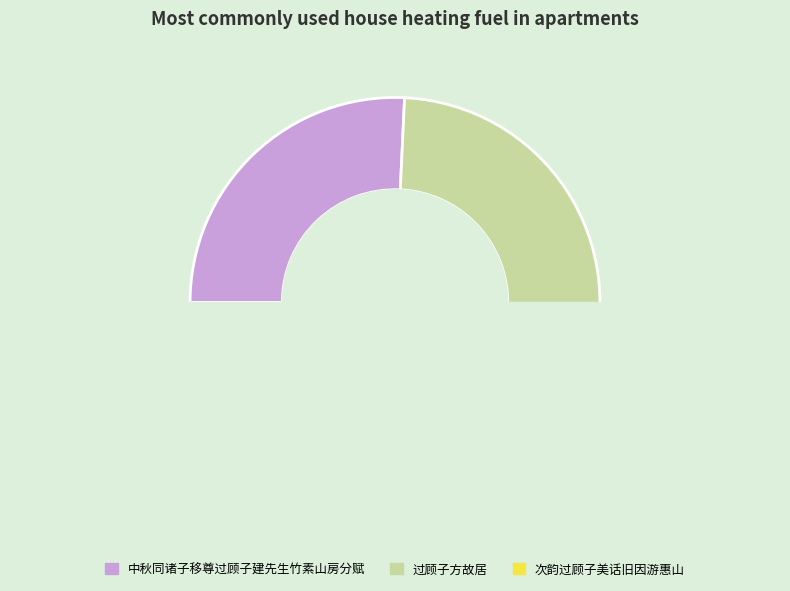

What is the change in value from 中秋同诸子移尊过顾子建先生竹素山房分赋 to 过顾子方故居?

+99150